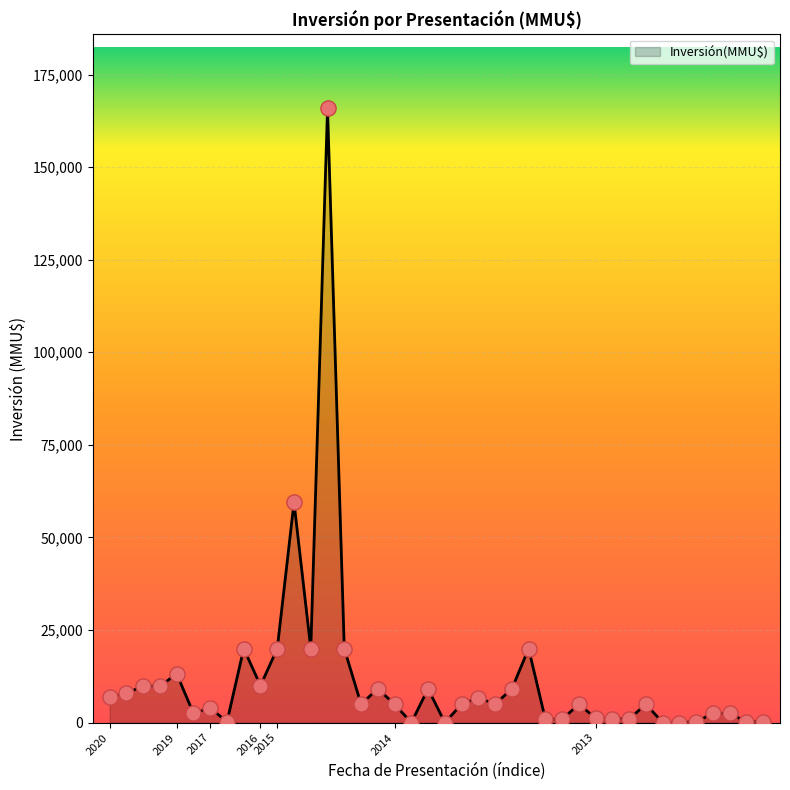

What is the maximum value shown in the chart?

165910